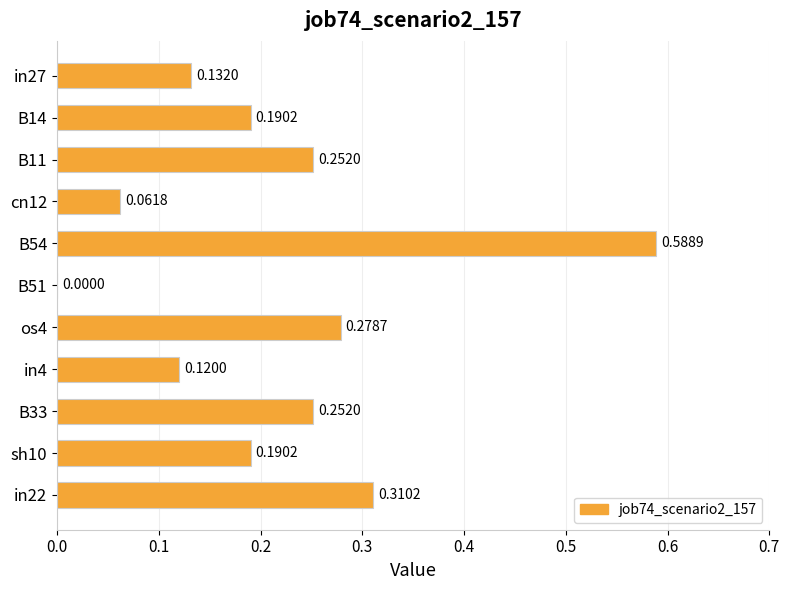

What is the change in value from B54 to os4?

-0.3